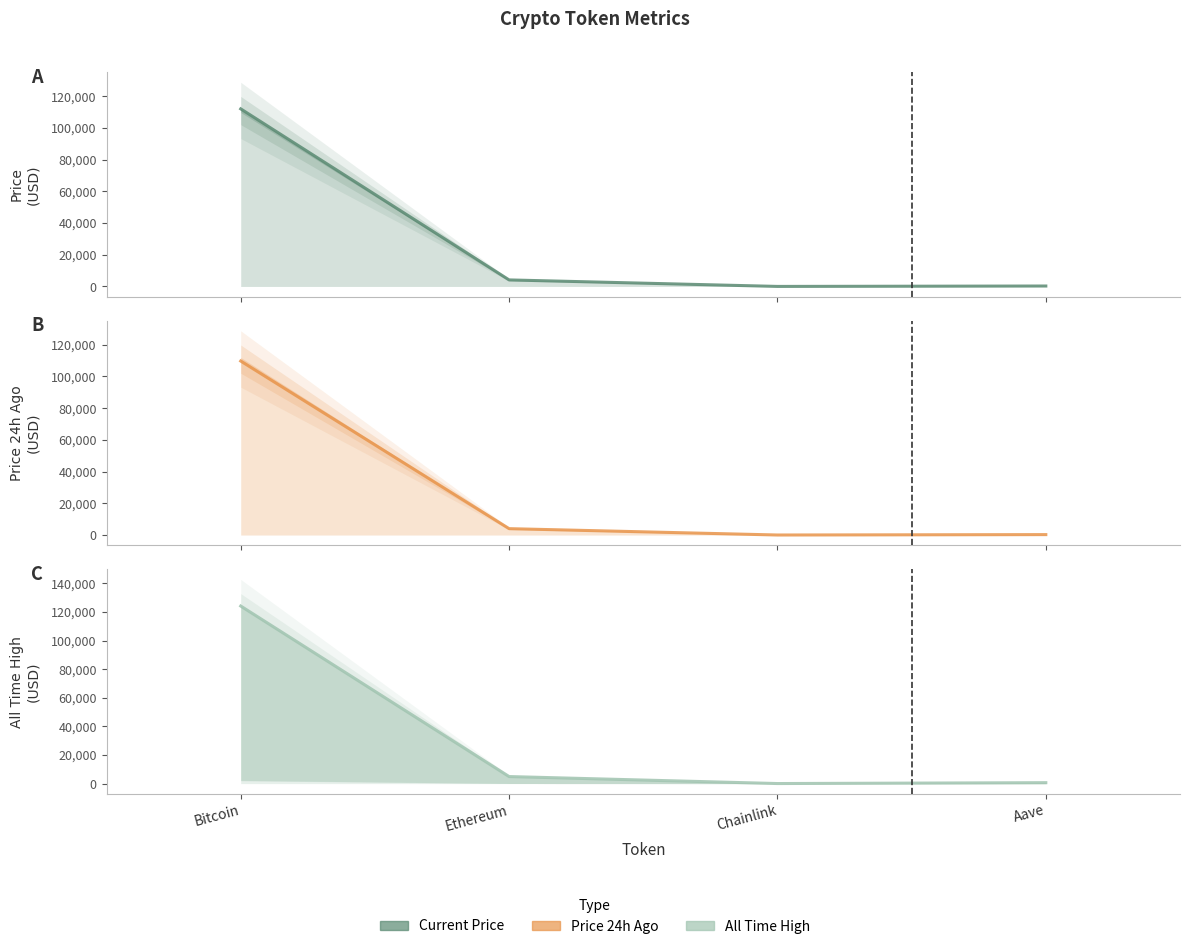

Which series has the widest spread of values?

allTimeHigh